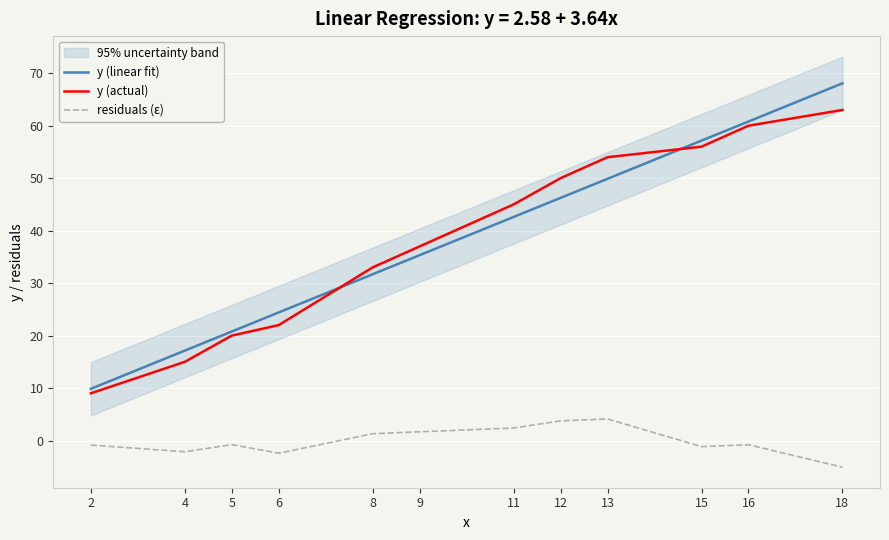

What is the total value across all series at 9?

74.0